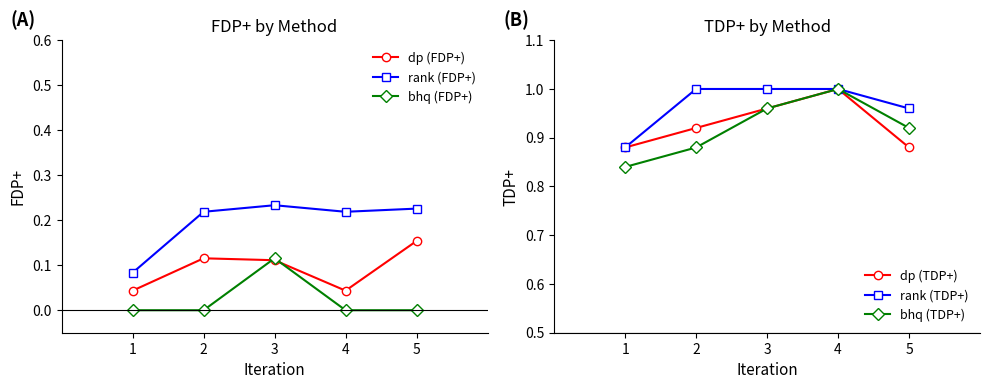

The rank (TDP+) series shows 0.5 at 2. True or false?

False